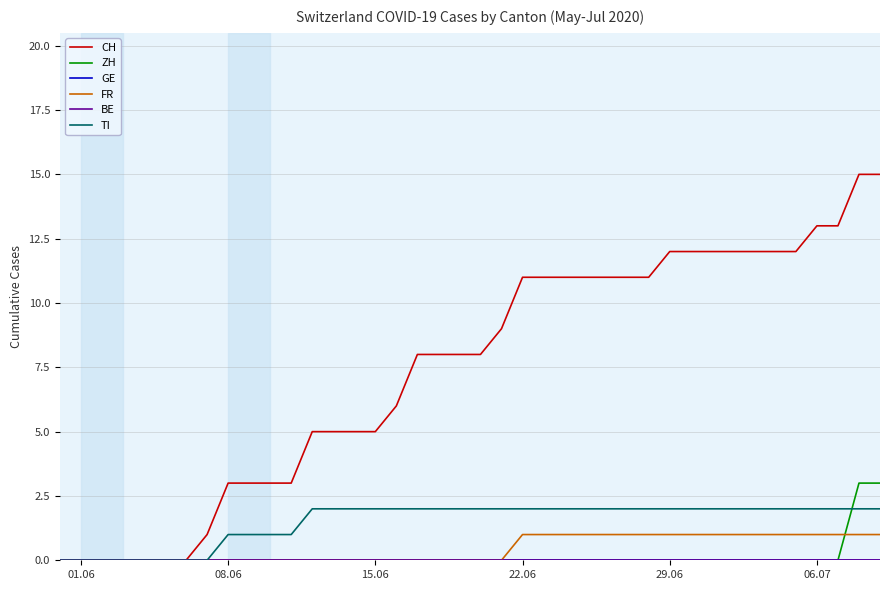

Is this an area chart (filled region under the line)?

No